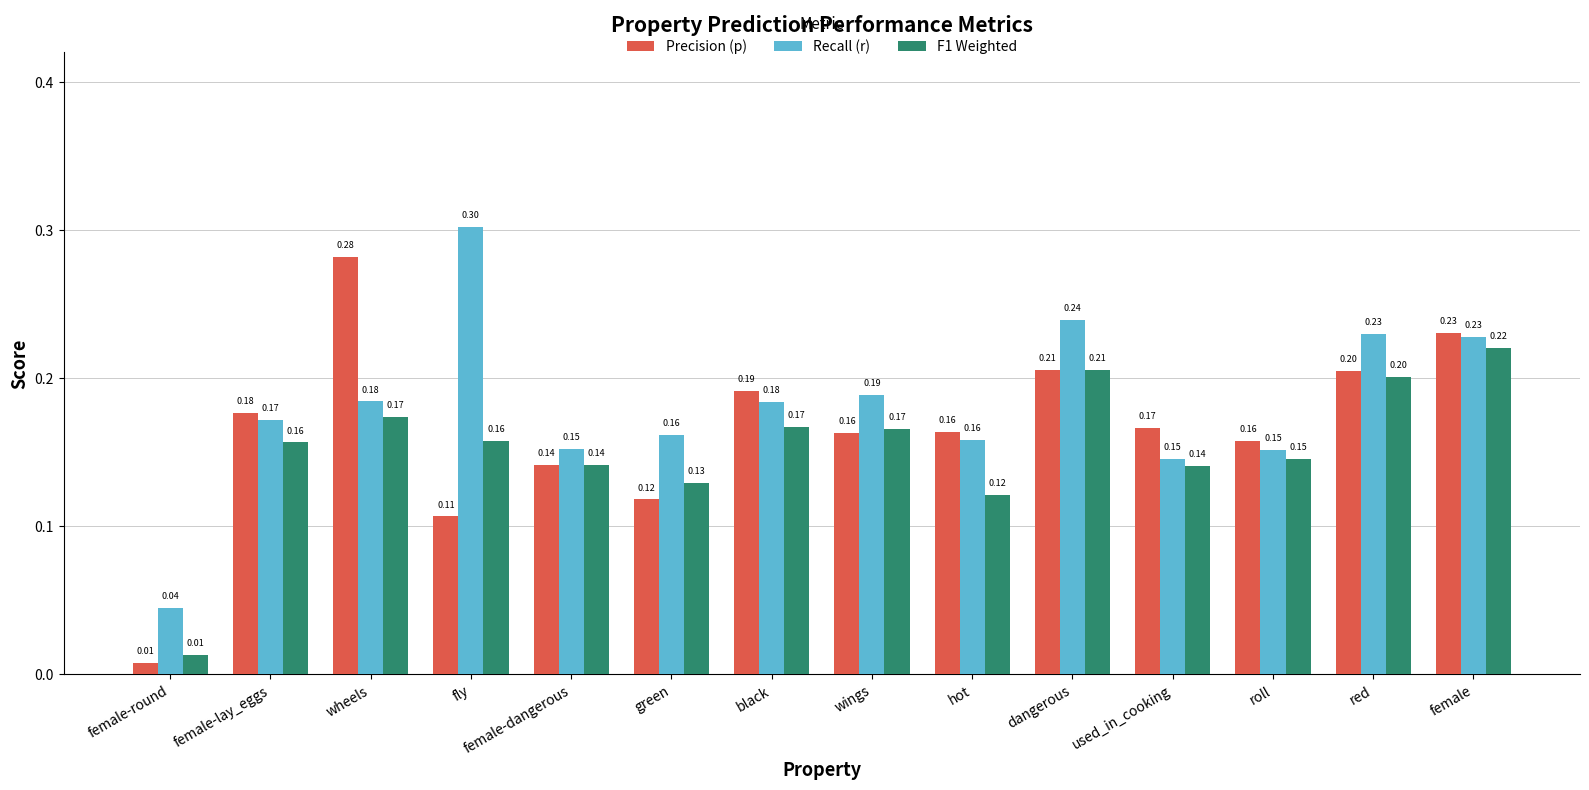

Which label corresponds to the smallest value in the chart?

female-round